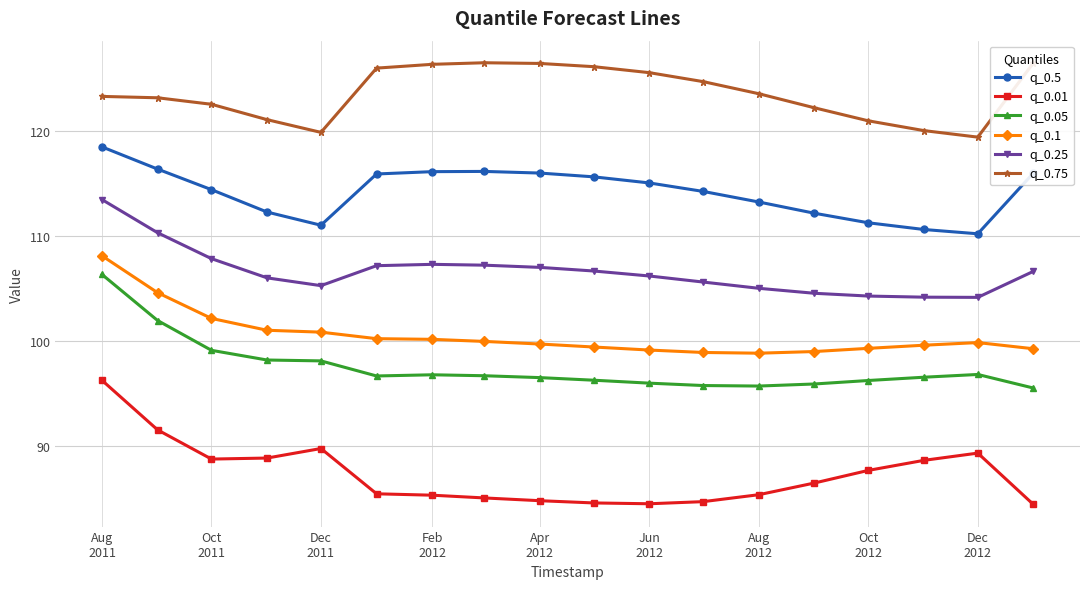

What is the value of the q_0.1 point at the 3rd from the left?

102.1